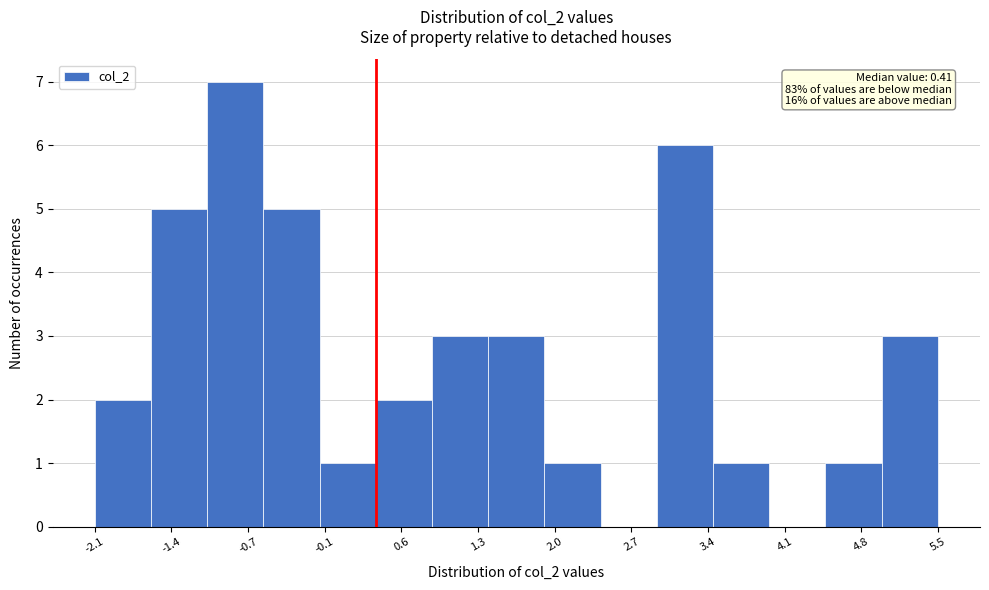

Over which range of the x-axis is the bar tallest?

-1.1 to -0.6